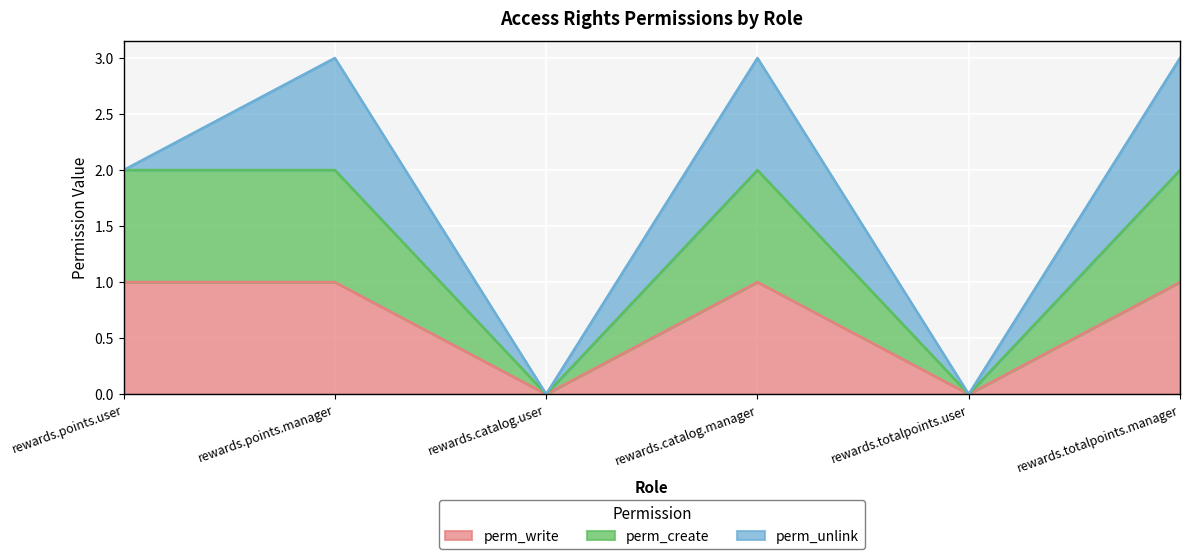

True or false: perm_create has more than 0 points higher than both neighbors.

True